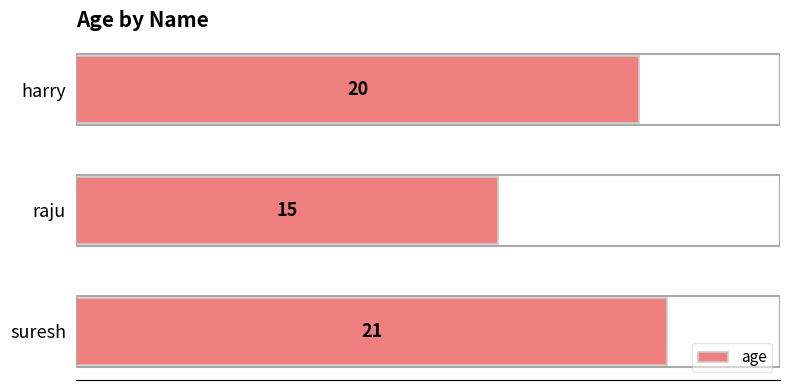

How many data points does each series have?

3